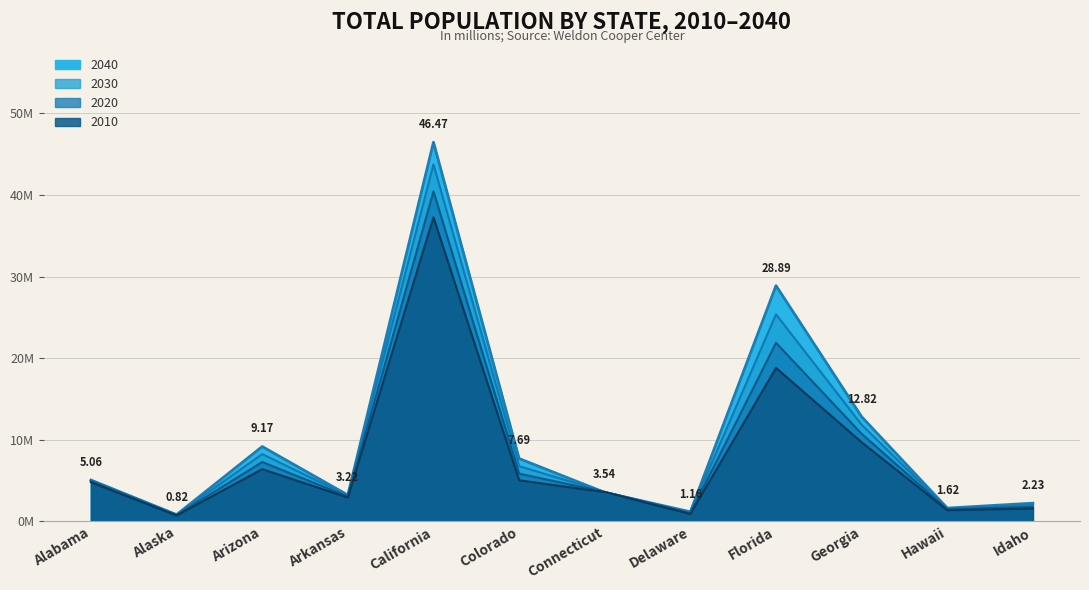

How many lines are shown in the chart?

4